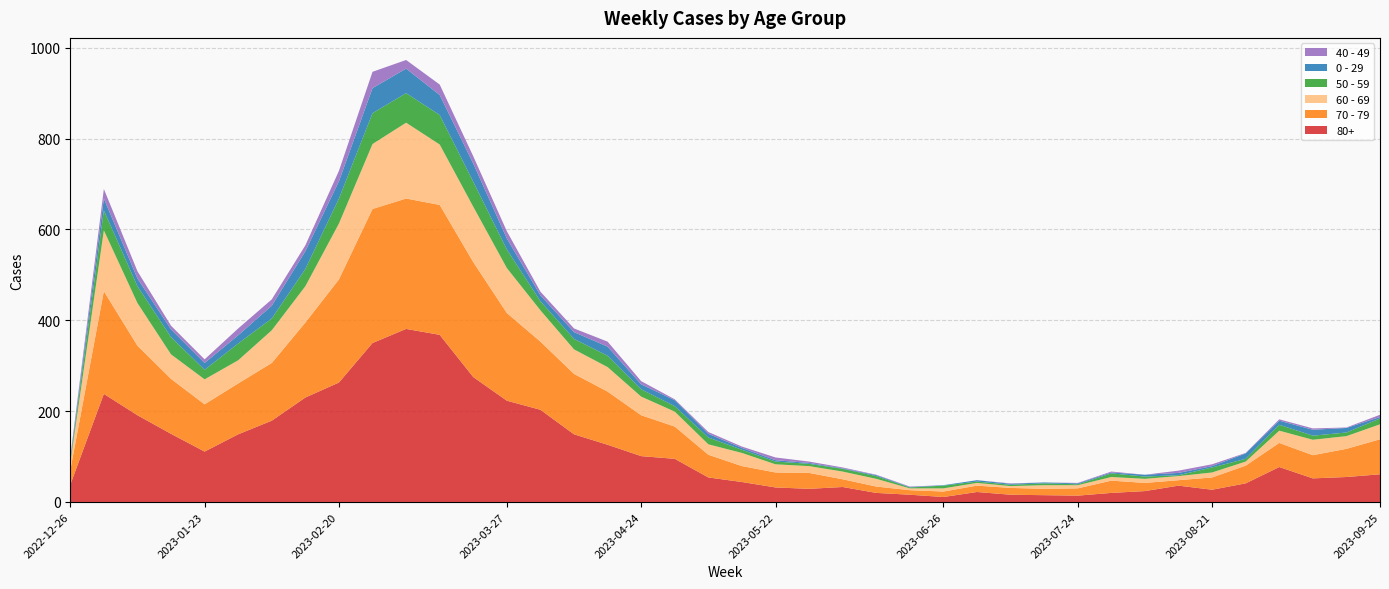

Reading left to right, what are all the values shown in this chart?

80+: 2022-12-26=38	2023-01-02=238	2023-01-09=191	2023-01-16=150	2023-01-23=111	2023-01-30=149	2023-02-06=179	2023-02-13=230	2023-02-20=263	2023-02-27=350	2023-03-06=381	2023-03-13=368	2023-03-20=275	2023-03-27=223	2023-04-03=203	2023-04-10=149	2023-04-17=126	2023-04-24=101	2023-05-01=95	2023-05-08=54	2023-05-15=44	2023-05-22=32	2023-05-29=29	2023-06-05=33	2023-06-12=20	2023-06-19=16	2023-06-26=11	2023-07-03=22	2023-07-10=16	2023-07-17=15	2023-07-24=14	2023-07-31=20	2023-08-07=24	2023-08-14=36	2023-08-21=27	2023-08-28=41	2023-09-04=77	2023-09-11=52	2023-09-18=55	2023-09-25=61
70 - 79: 2022-12-26=32	2023-01-02=226	2023-01-09=153	2023-01-16=121	2023-01-23=104	2023-01-30=112	2023-02-06=127	2023-02-13=165	2023-02-20=227	2023-02-27=295	2023-03-06=287	2023-03-13=286	2023-03-20=253	2023-03-27=193	2023-04-03=150	2023-04-10=133	2023-04-17=117	2023-04-24=90	2023-05-01=71	2023-05-08=50	2023-05-15=35	2023-05-22=33	2023-05-29=35	2023-06-05=17	2023-06-12=14	2023-06-19=10	2023-06-26=12	2023-07-03=14	2023-07-10=15	2023-07-17=14	2023-07-24=16	2023-07-31=27	2023-08-07=18	2023-08-14=12	2023-08-21=27	2023-08-28=39	2023-09-04=53	2023-09-11=51	2023-09-18=62	2023-09-25=77
60 - 69: 2022-12-26=16	2023-01-02=134	2023-01-09=94	2023-01-16=54	2023-01-23=55	2023-01-30=51	2023-02-06=72	2023-02-13=80	2023-02-20=123	2023-02-27=143	2023-03-06=167	2023-03-13=133	2023-03-20=122	2023-03-27=99	2023-04-03=69	2023-04-10=54	2023-04-17=54	2023-04-24=41	2023-05-01=33	2023-05-08=23	2023-05-15=29	2023-05-22=18	2023-05-29=15	2023-06-05=17	2023-06-12=17	2023-06-19=4	2023-06-26=7	2023-07-03=6	2023-07-10=4	2023-07-17=8	2023-07-24=7	2023-07-31=8	2023-08-07=9	2023-08-14=9	2023-08-21=11	2023-08-28=9	2023-09-04=27	2023-09-11=34	2023-09-18=28	2023-09-25=33
50 - 59: 2022-12-26=5	2023-01-02=44	2023-01-09=37	2023-01-16=38	2023-01-23=21	2023-01-30=37	2023-02-06=26	2023-02-13=38	2023-02-20=55	2023-02-27=68	2023-03-06=65	2023-03-13=65	2023-03-20=55	2023-03-27=41	2023-04-03=20	2023-04-10=23	2023-04-17=25	2023-04-24=16	2023-05-01=12	2023-05-08=15	2023-05-15=7	2023-05-22=6	2023-05-29=5	2023-06-05=6	2023-06-12=6	2023-06-19=2	2023-06-26=6	2023-07-03=3	2023-07-10=3	2023-07-17=4	2023-07-24=2	2023-07-31=8	2023-08-07=5	2023-08-14=2	2023-08-21=11	2023-08-28=6	2023-09-04=13	2023-09-11=9	2023-09-18=8	2023-09-25=13
0 - 29: 2022-12-26=4	2023-01-02=26	2023-01-09=17	2023-01-16=17	2023-01-23=15	2023-01-30=18	2023-02-06=28	2023-02-13=39	2023-02-20=38	2023-02-27=55	2023-03-06=54	2023-03-13=44	2023-03-20=40	2023-03-27=24	2023-04-03=13	2023-04-10=15	2023-04-17=20	2023-04-24=11	2023-05-01=13	2023-05-08=8	2023-05-15=4	2023-05-22=3	2023-05-29=2	2023-06-05=1	2023-06-12=2	2023-06-19=1	2023-06-26=1	2023-07-03=3	2023-07-10=2	2023-07-17=2	2023-07-24=2	2023-07-31=2	2023-08-07=4	2023-08-14=5	2023-08-21=3	2023-08-28=12	2023-09-04=9	2023-09-11=13	2023-09-18=10	2023-09-25=3
40 - 49: 2022-12-26=4	2023-01-02=21	2023-01-09=16	2023-01-16=8	2023-01-23=8	2023-01-30=15	2023-02-06=14	2023-02-13=13	2023-02-20=23	2023-02-27=36	2023-03-06=19	2023-03-13=23	2023-03-20=16	2023-03-27=16	2023-04-03=8	2023-04-10=8	2023-04-17=11	2023-04-24=7	2023-05-01=2	2023-05-08=4	2023-05-15=3	2023-05-22=6	2023-05-29=3	2023-06-05=2	2023-06-12=1	2023-06-19=1	2023-06-26=0	2023-07-03=0	2023-07-10=1	2023-07-17=0	2023-07-24=1	2023-07-31=2	2023-08-07=0	2023-08-14=5	2023-08-21=4	2023-08-28=1	2023-09-04=3	2023-09-11=3	2023-09-18=1	2023-09-25=5